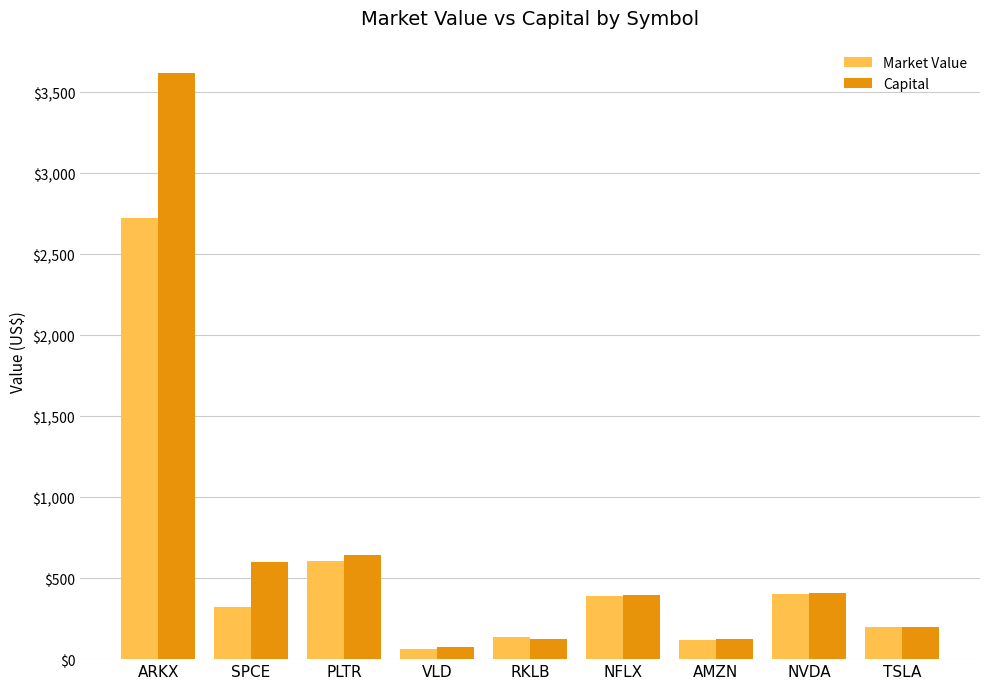

List the series in order of their peak value, lowest first.

Market Value, Capital